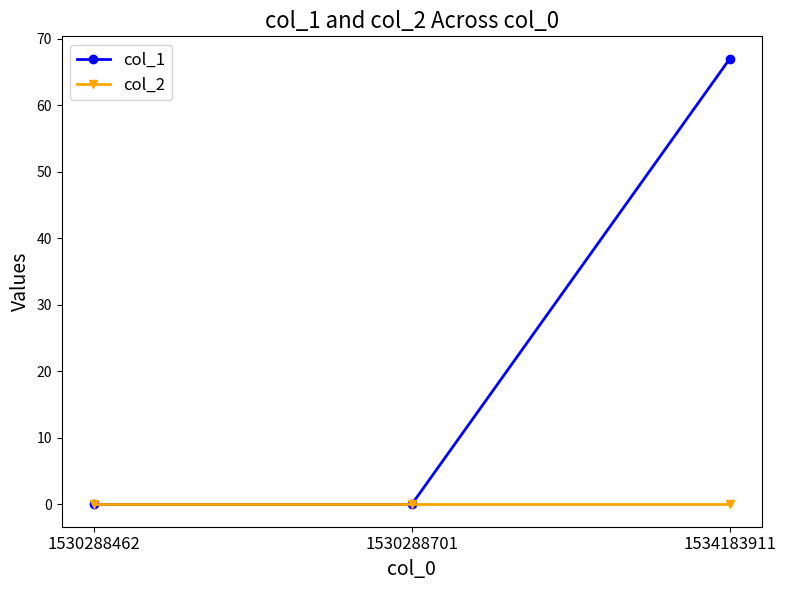

Is it true that col_1 equals -41 at 1530288462?

False